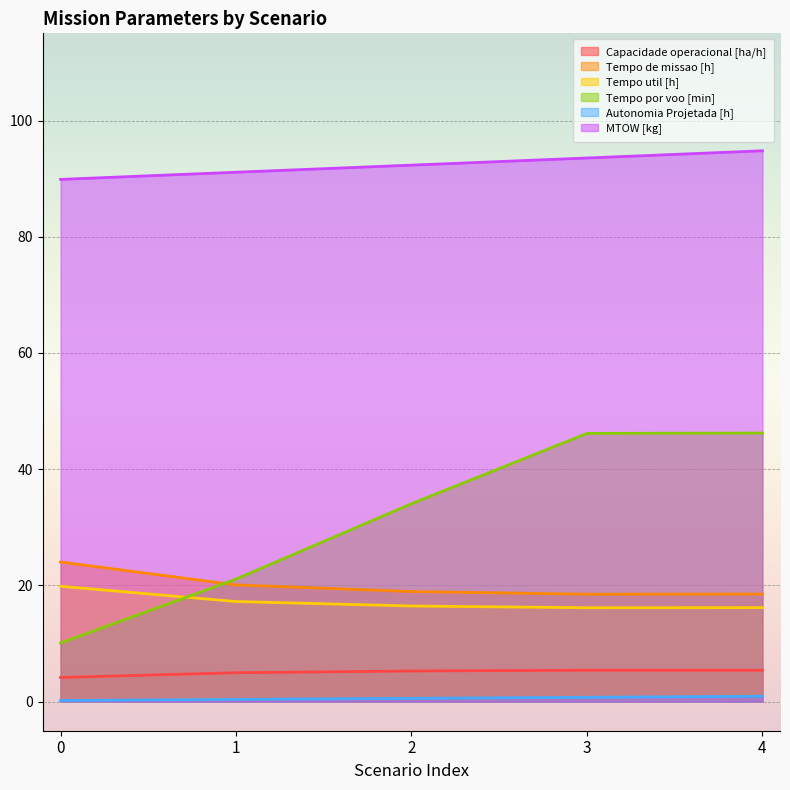

True or false: Capacidade operacional [ha/h] and Autonomia Projetada [h] intersect in this chart.

False